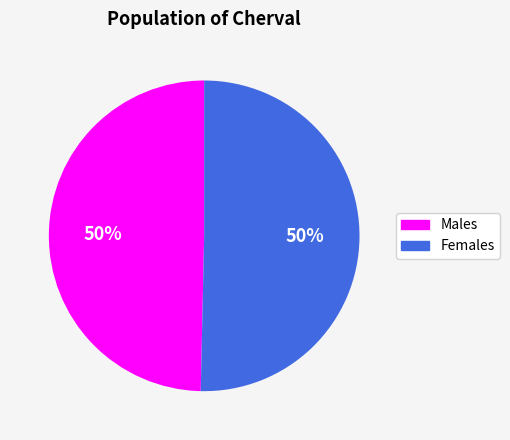

To the nearest percent, what is the average slice percentage?

50%